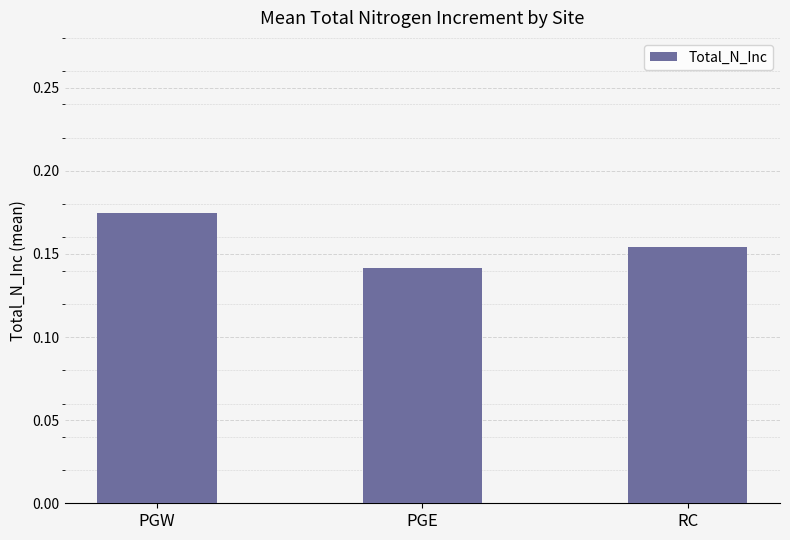

What is the sum of the values at RC and PGE?

0.3